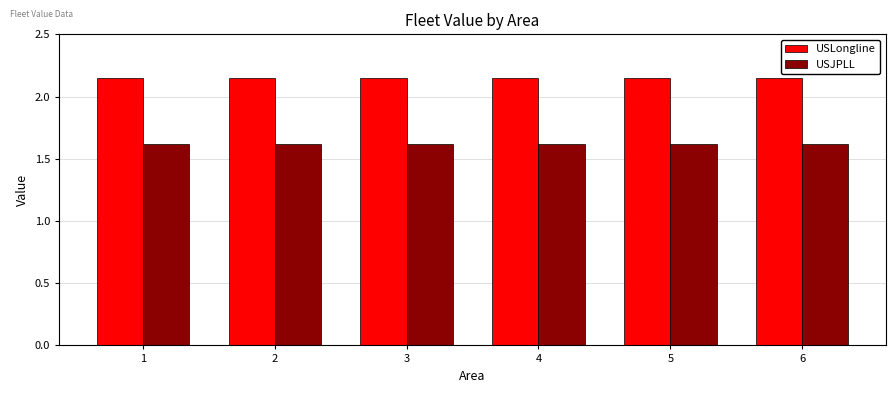

True or false: USJPLL has a value of 1.6 at 5.

True